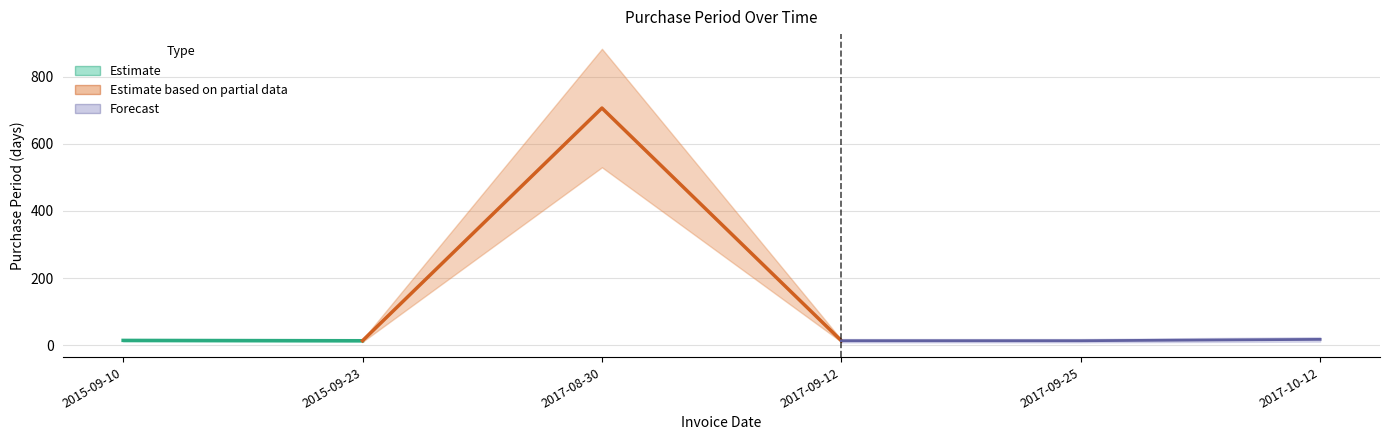

Is it true that the value at 2017-10-12 is 17?

True